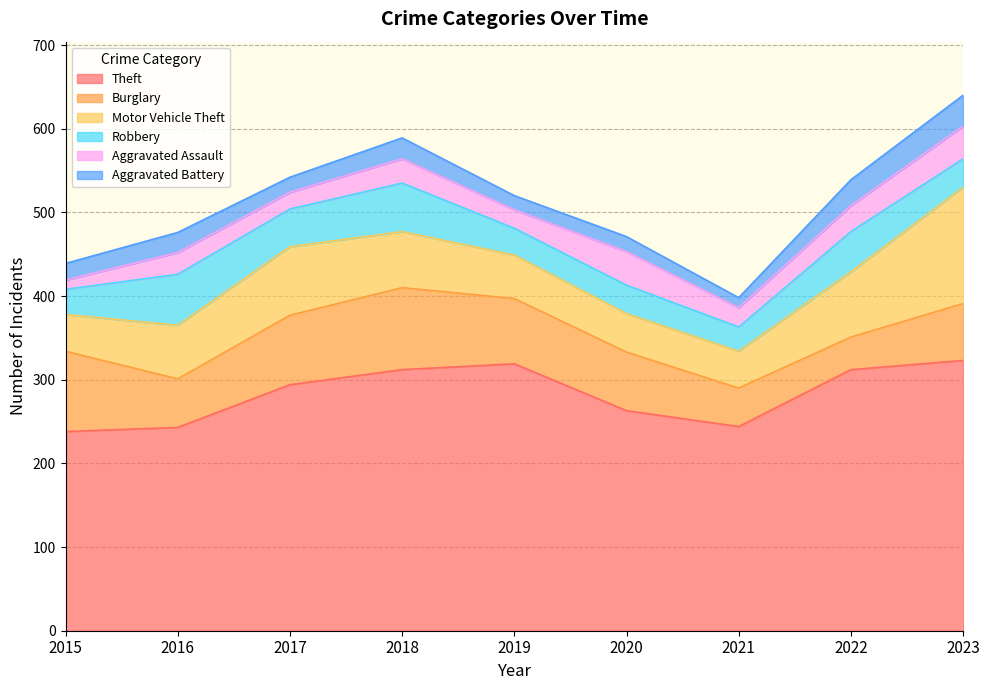

At which category does Burglary reach its first local valley?

2016